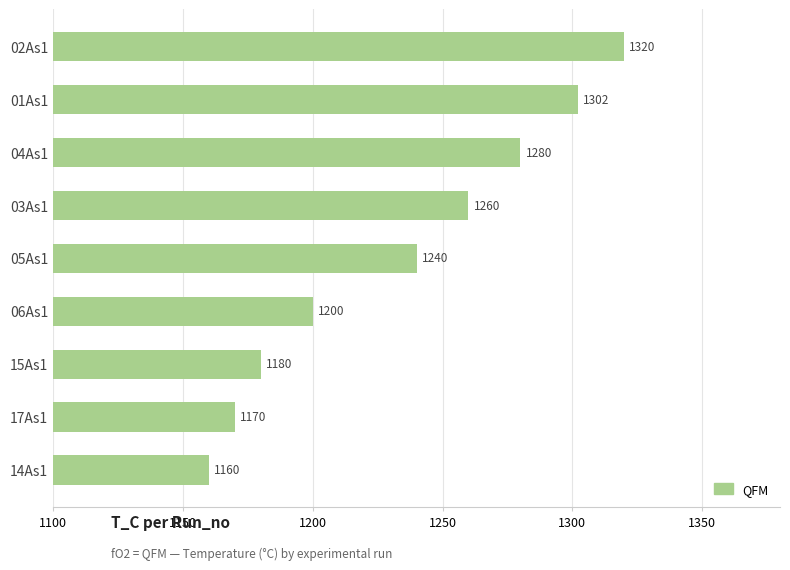

True or false: the data shows 430 at 04As1.

False